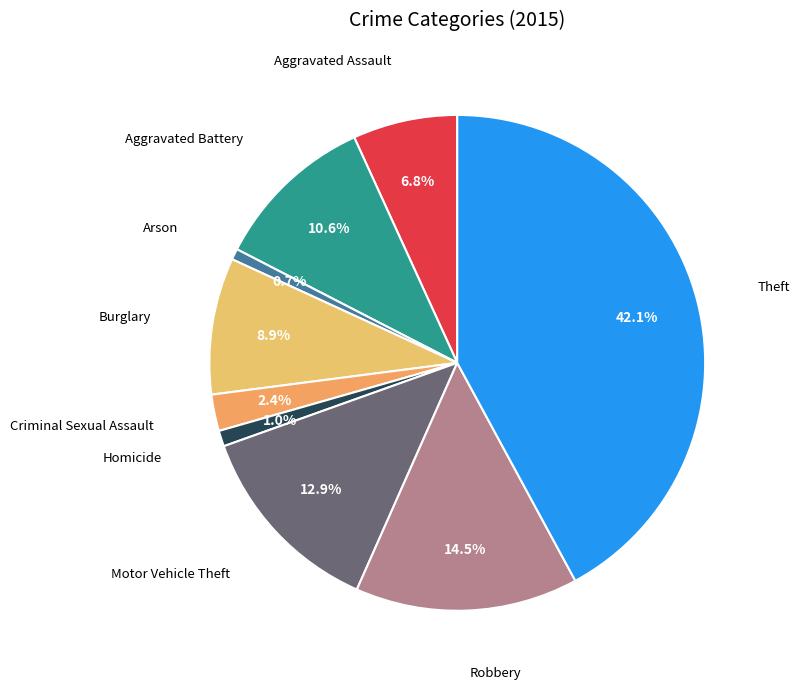

Does Homicide represent more than half of the total?

No